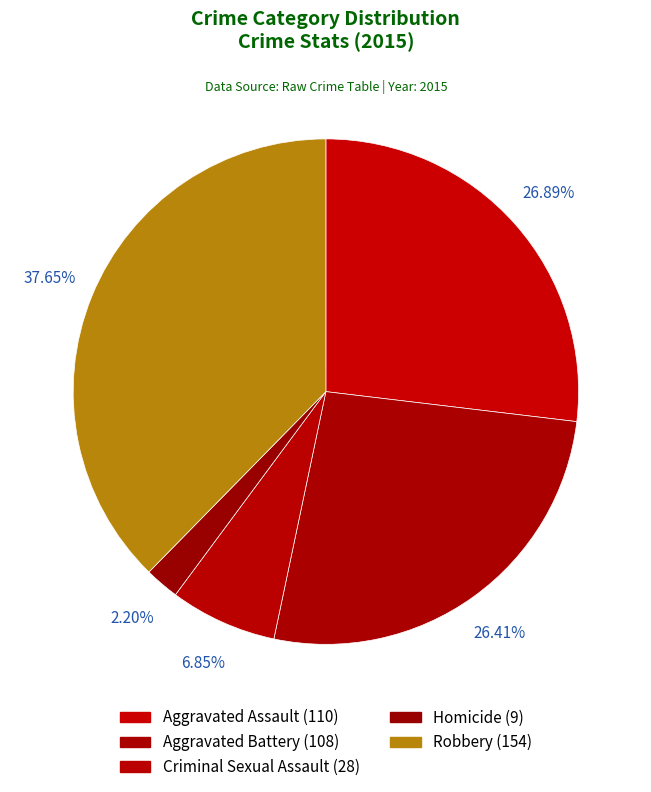

To the nearest percent, what is the combined percentage of Aggravated Assault and Homicide?

29%